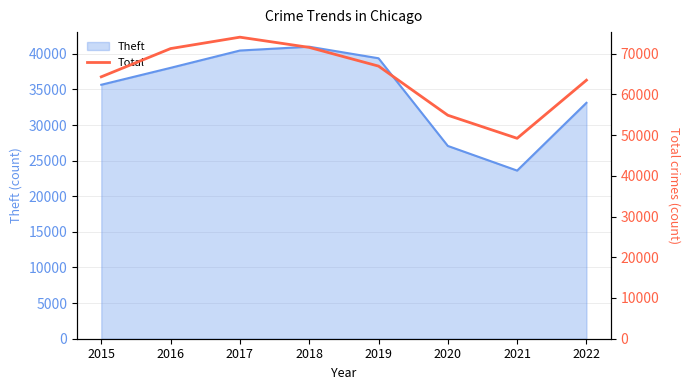

List the labels in order of value, smallest first.

2021, 2020, 2022, 2015, 2019, 2016, 2018, 2017